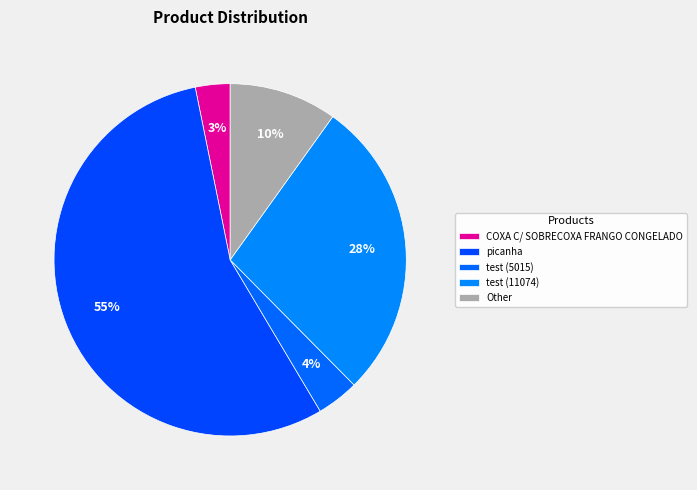

Count the number of slices in the pie.

5